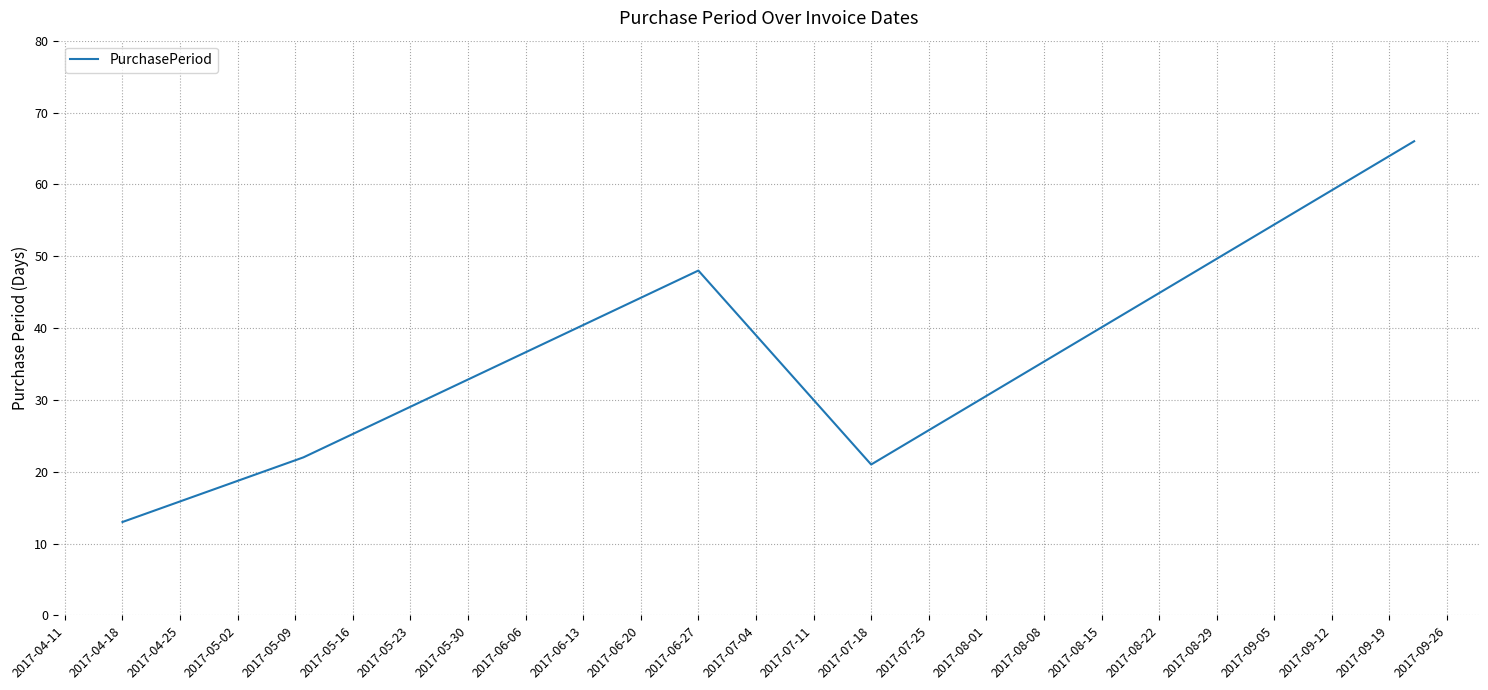

What is the difference between the maximum and minimum values?

53